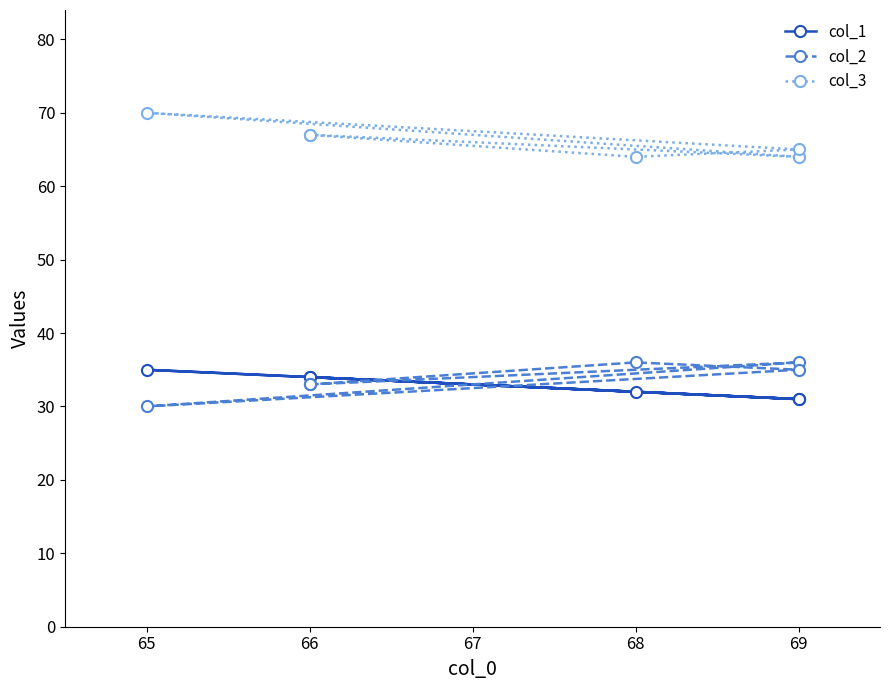

True or false: col_2 and col_3 cross at least once.

False